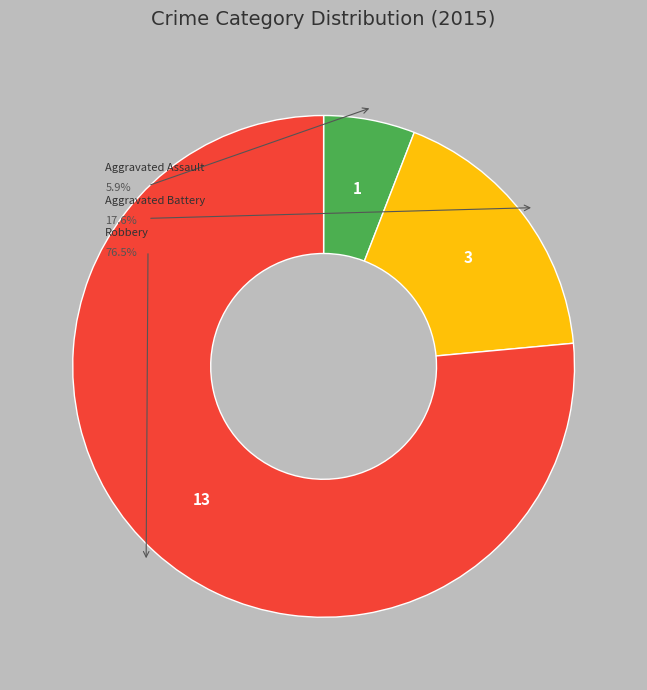

Does Aggravated Battery represent more than half of the total?

No